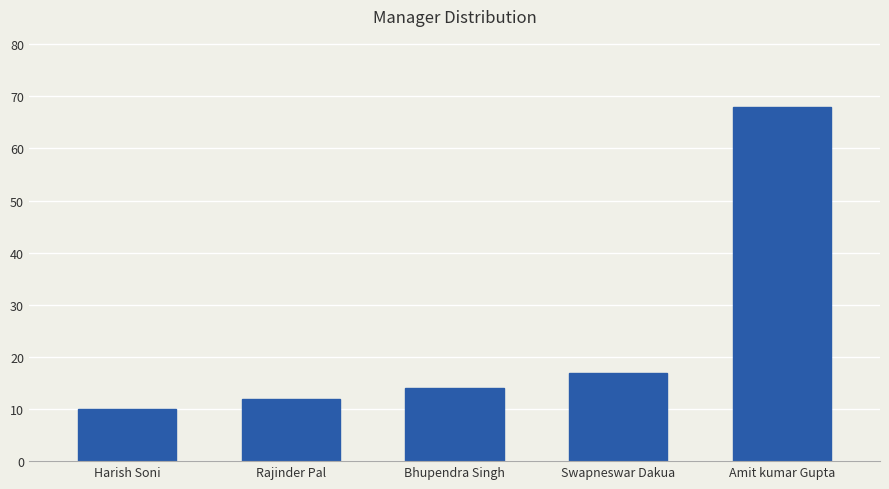

At which label is the value closest to 39?

Swapneswar Dakua